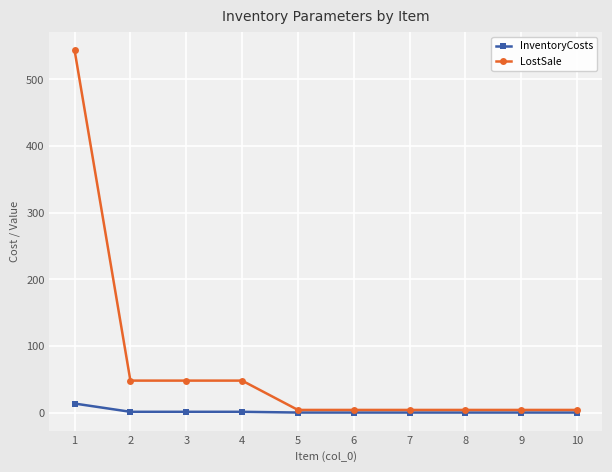

What is the maximum value shown in the chart?

544.0